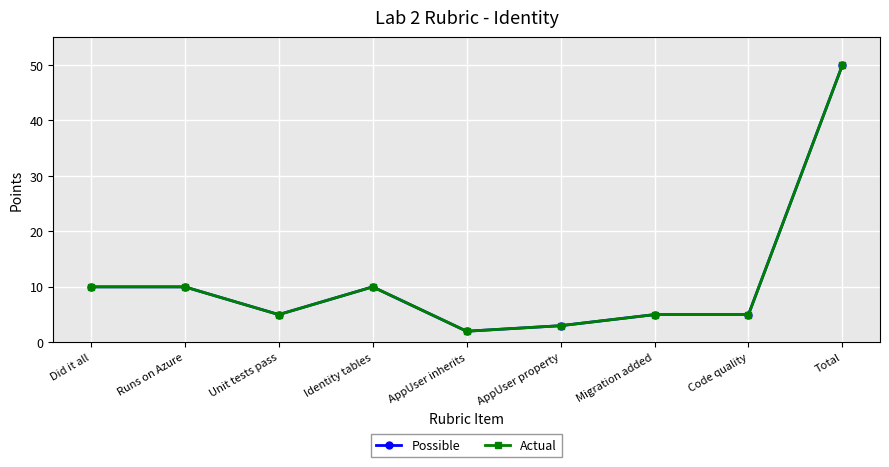

What is the value of the Possible point at the 5th from the left?

2